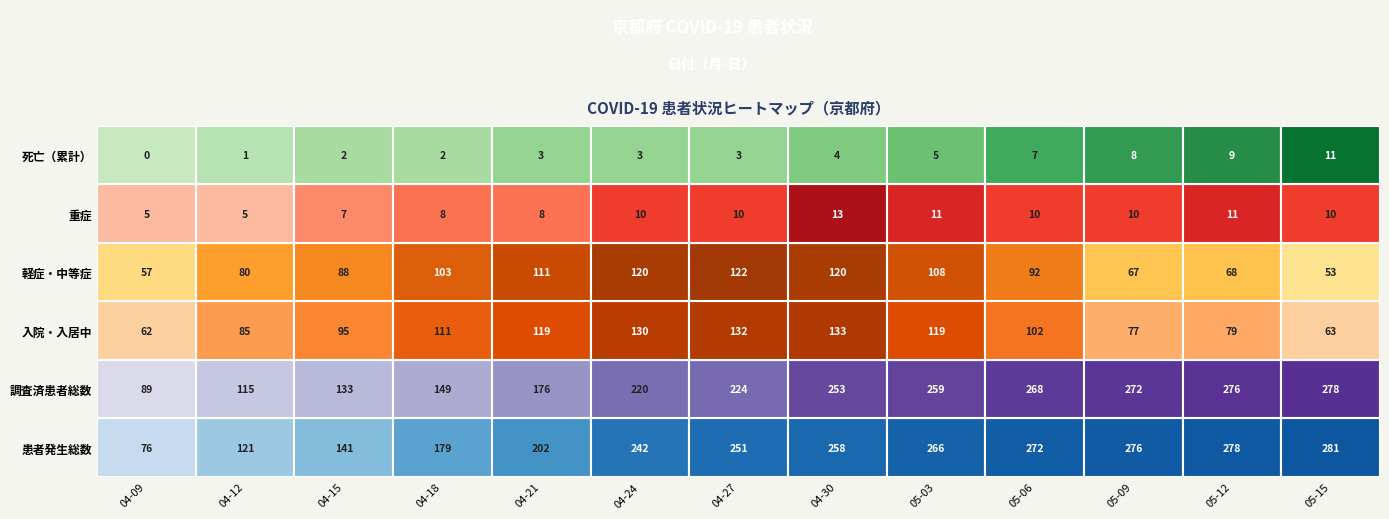

List the series in order of their peak value, highest first.

患者発生総数, 調査済患者総数, 入院・入居中, 軽症・中等症, 重症, 死亡（累計）